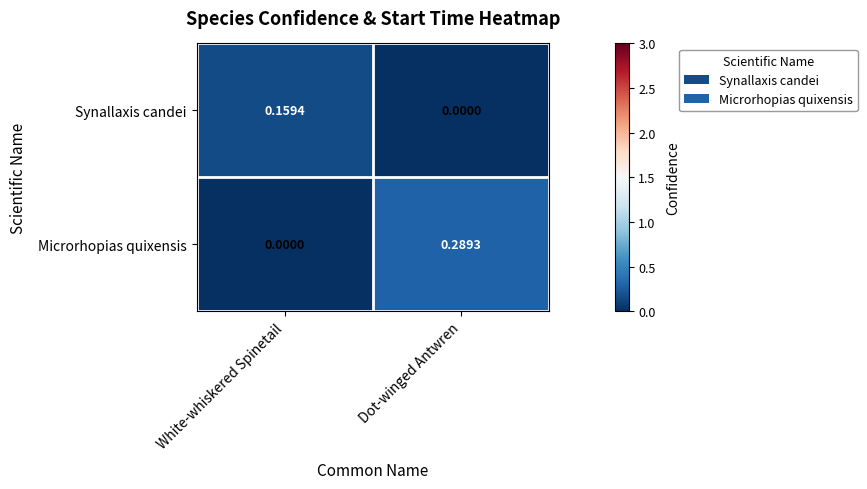

Which series has the largest total across all categories?

Microrhopias quixensis